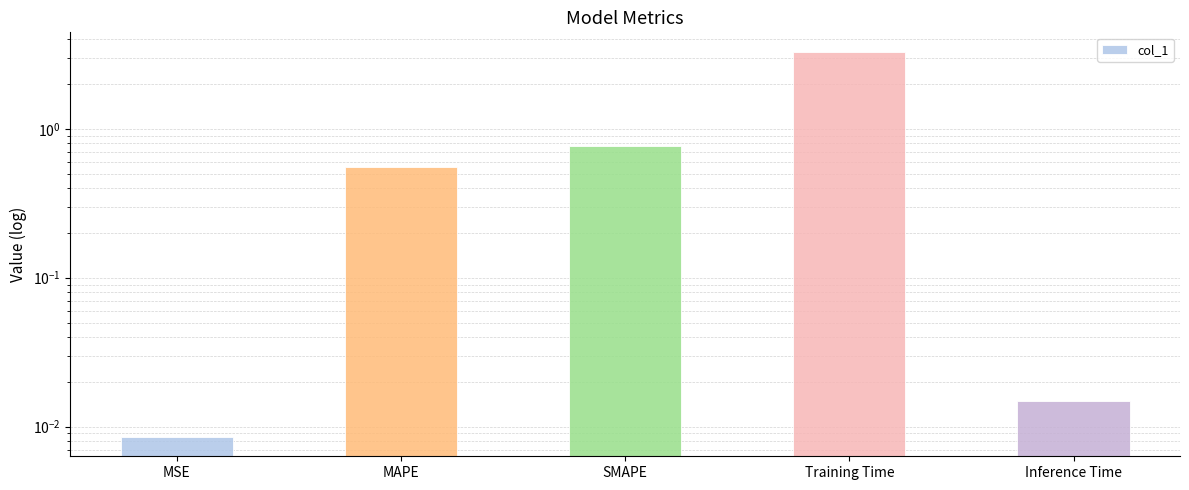

Rank the categories by value from highest to lowest.

Training Time, SMAPE, MAPE, Inference Time, MSE